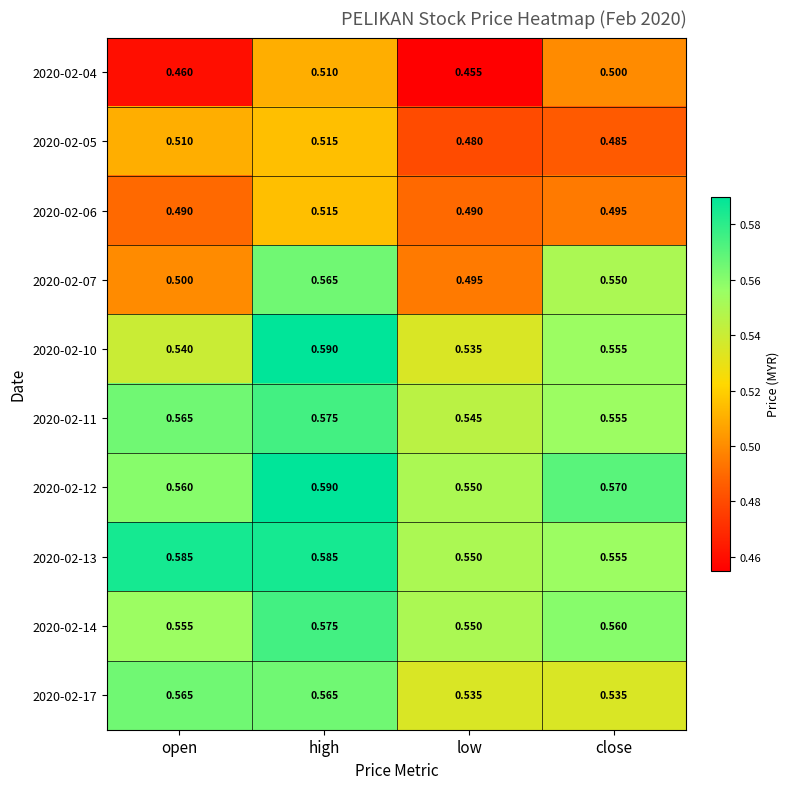

Rank the categories by 2020-02-04 value from highest to lowest.

high, close, open, low